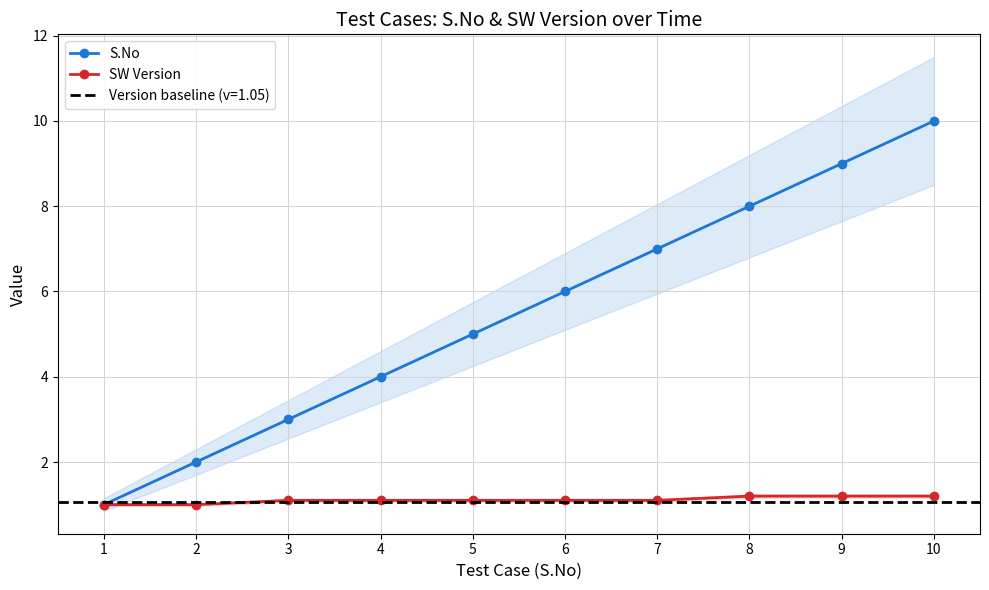

True or false: S.No has more than 2 interior local peaks.

False